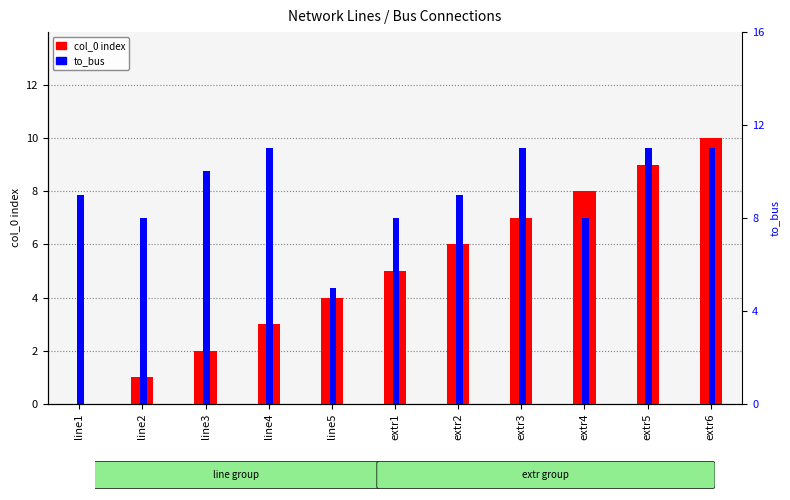

Rank the categories by col_0 value from lowest to highest.

line1, line2, line3, line4, line5, extr1, extr2, extr3, extr4, extr5, extr6